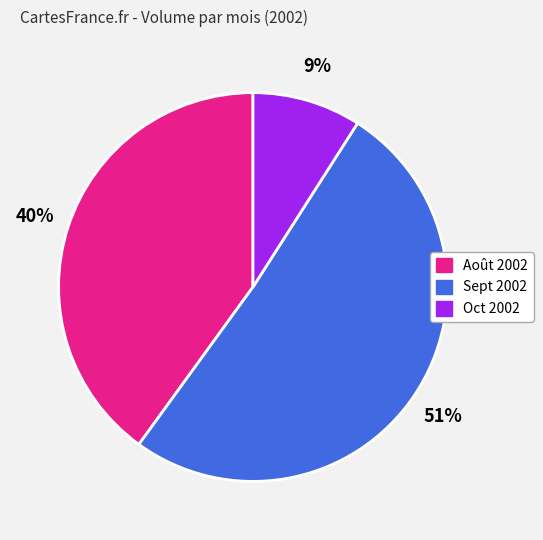

Is there any slice that represents more than half of the pie?

Yes